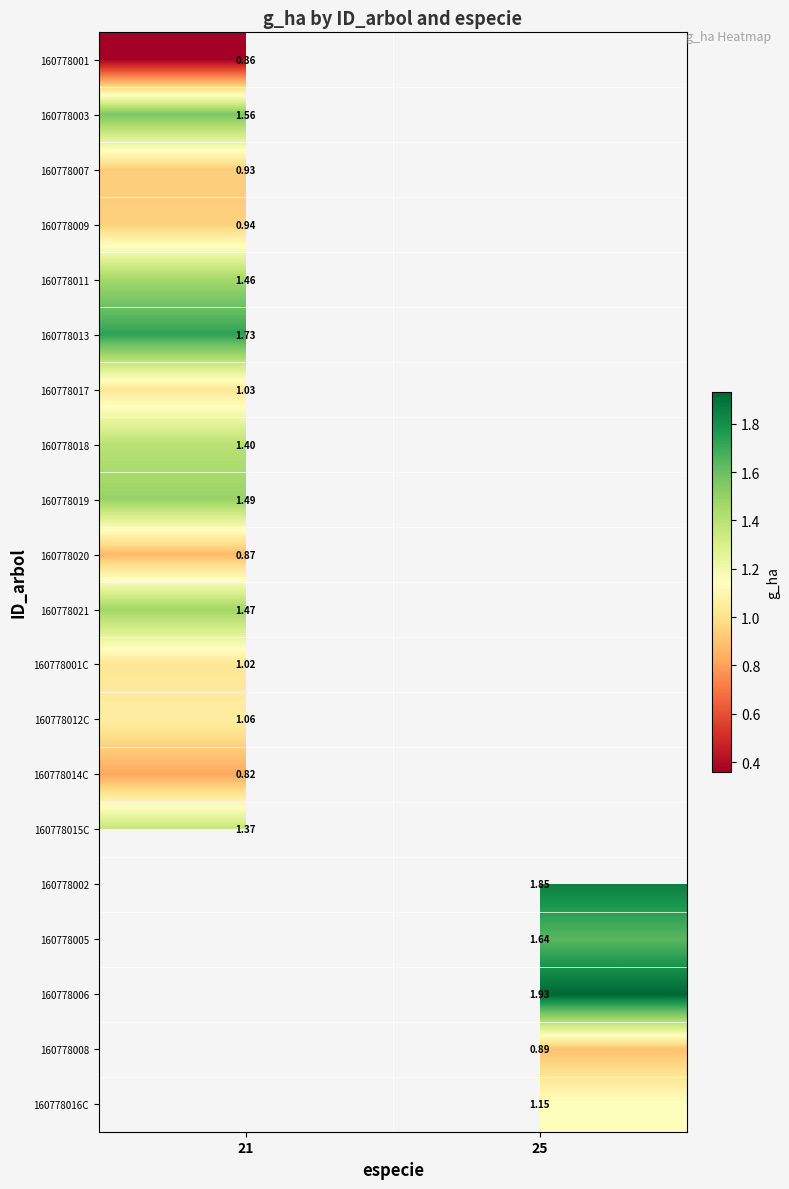

Between 21 and 25, which is larger?

25